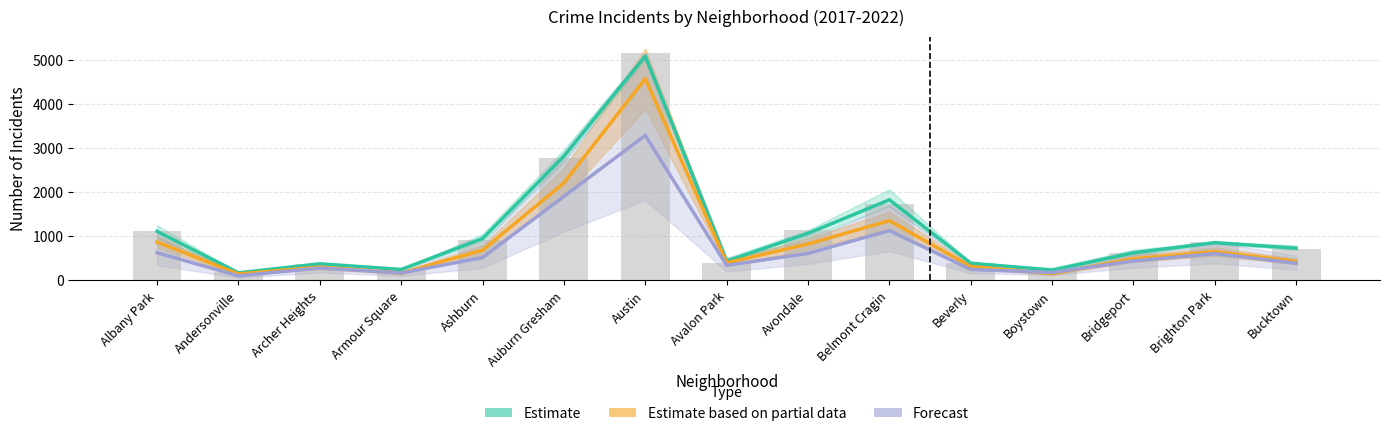

Between Austin and Andersonville, which is larger?

Austin